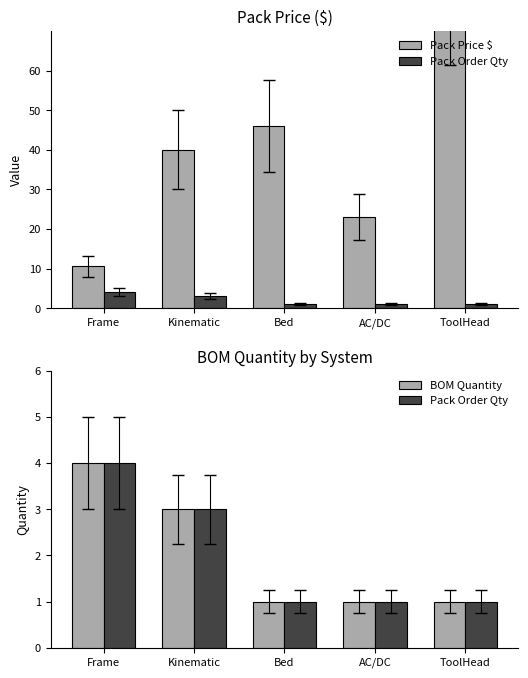

Which category has the highest value in the Pack Order Qty series?

Frame